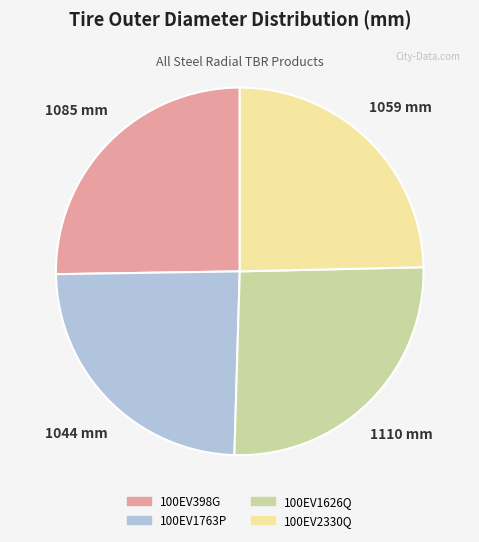

Which category has the biggest portion of the pie?

100EV1626Q